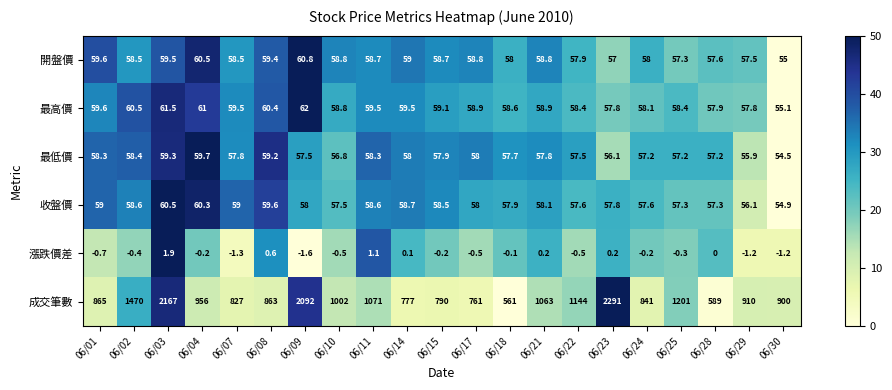

What is the difference between the second highest and minimum values in the 最高價 series?

6.4